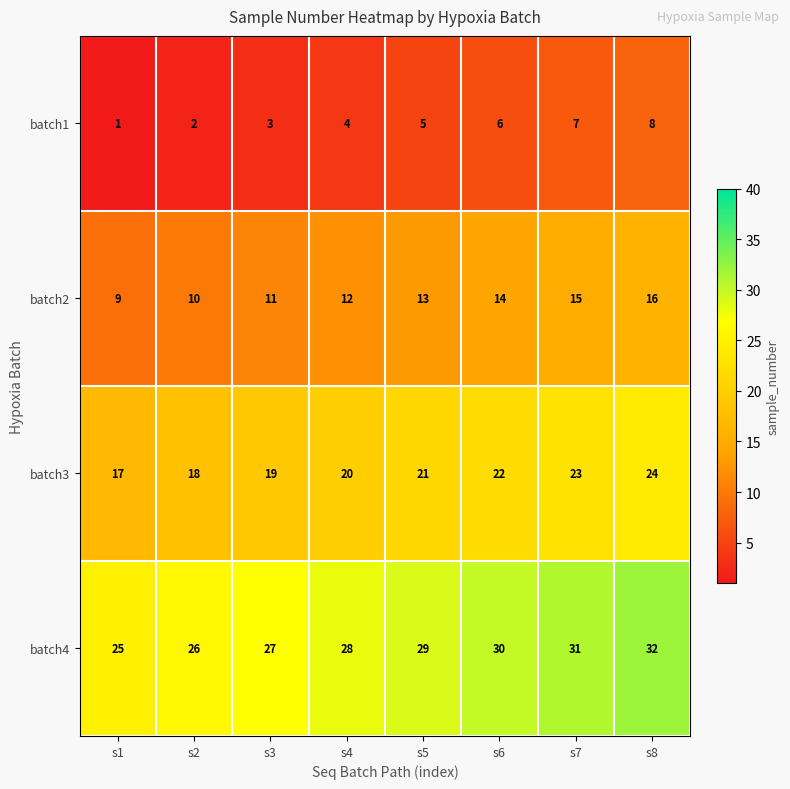

List the series in order of their overall mean, lowest first.

batch1, batch2, batch3, batch4